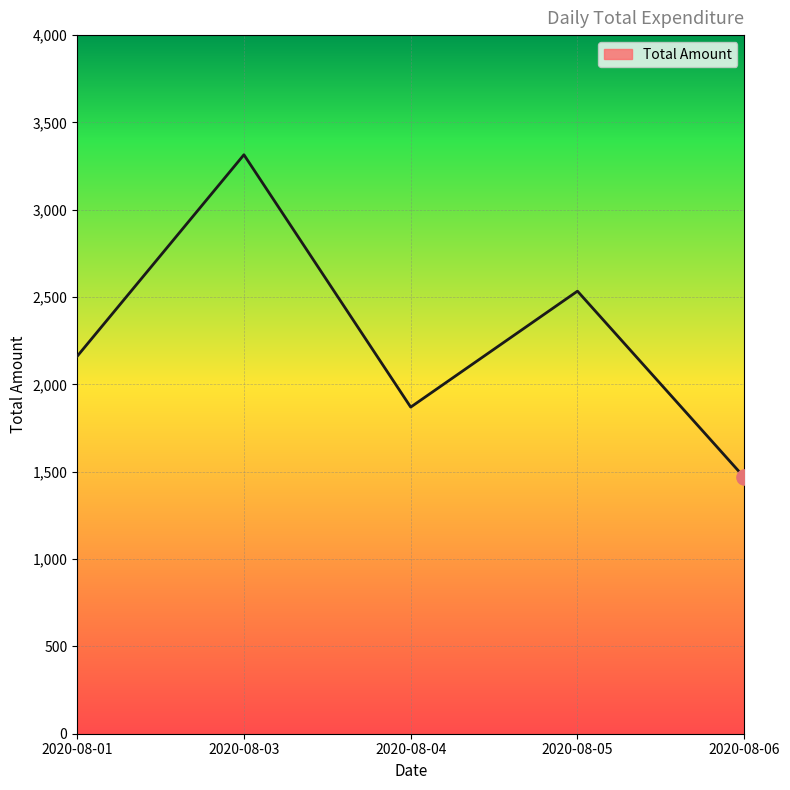

Between 2020-08-03 and 2020-08-05, which is larger?

2020-08-03